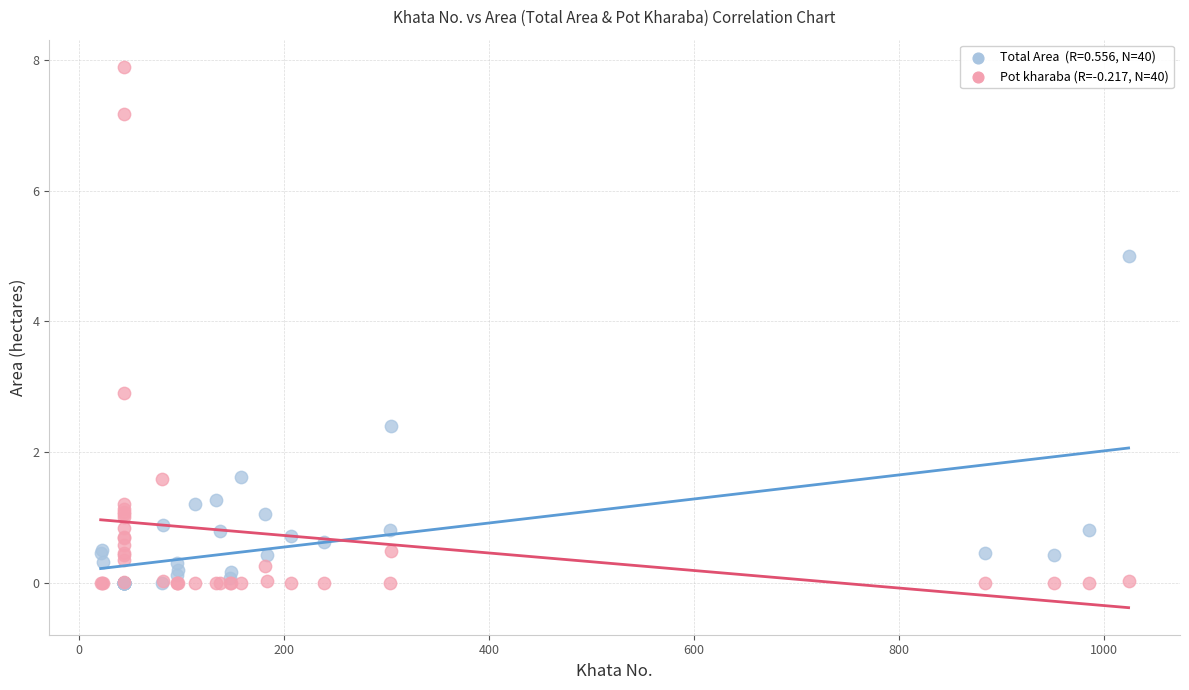

Across all series, what Y value is closest to 3?

2.9